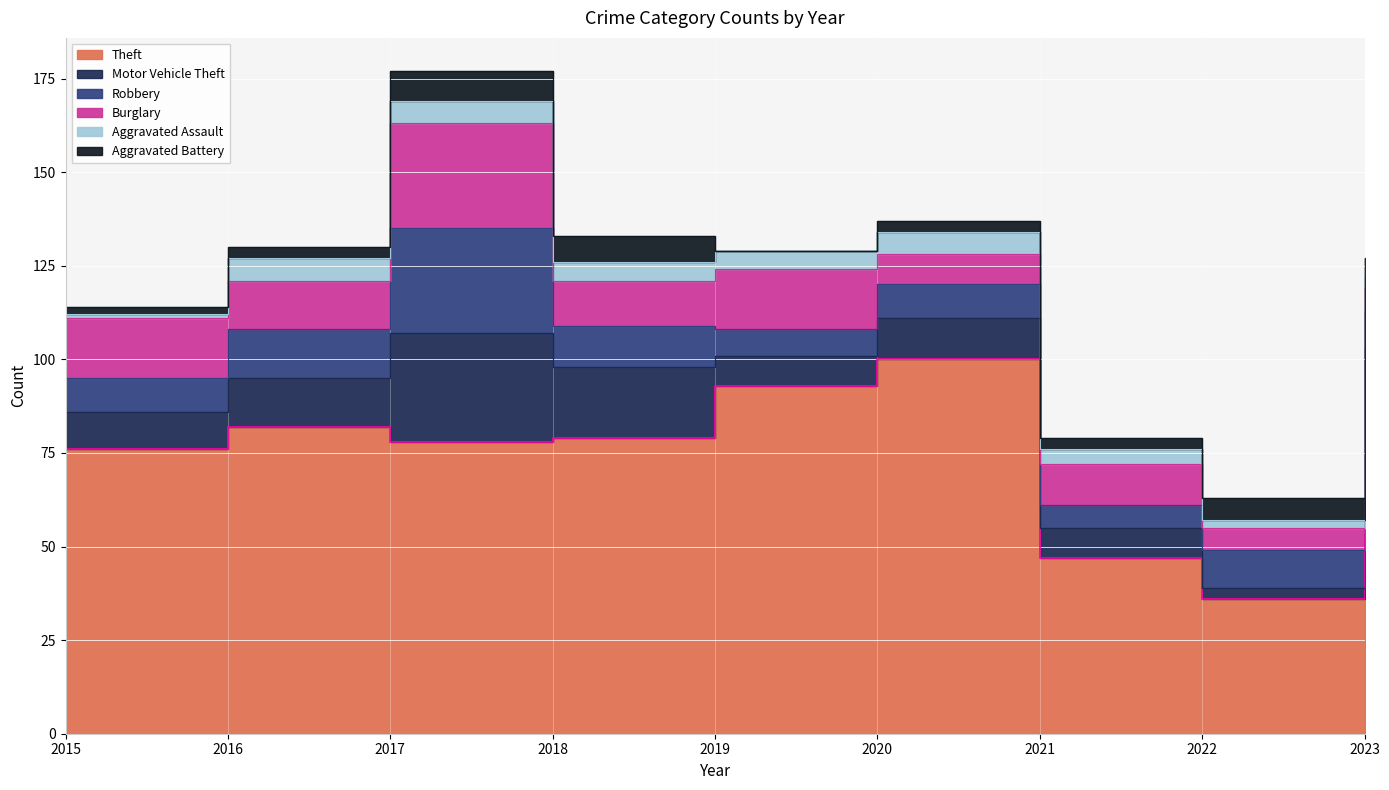

List the labels in order of Theft value, smallest first.

2022, 2021, 2023, 2015, 2017, 2018, 2016, 2019, 2020